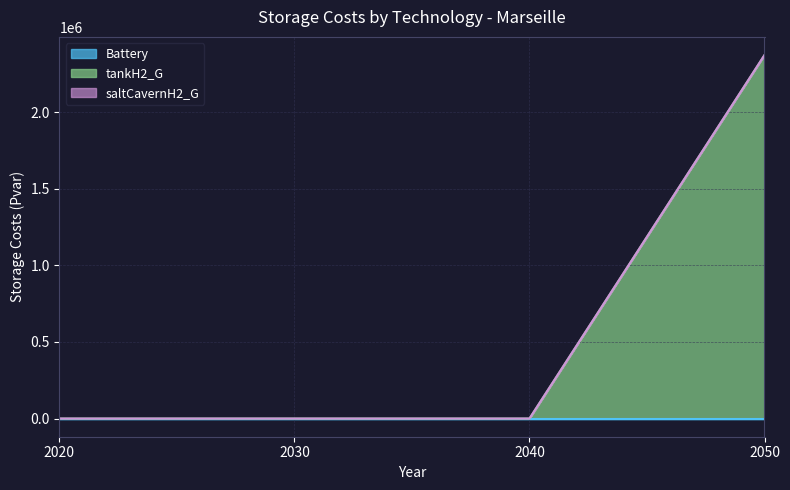

How many series are shown in this chart?

3